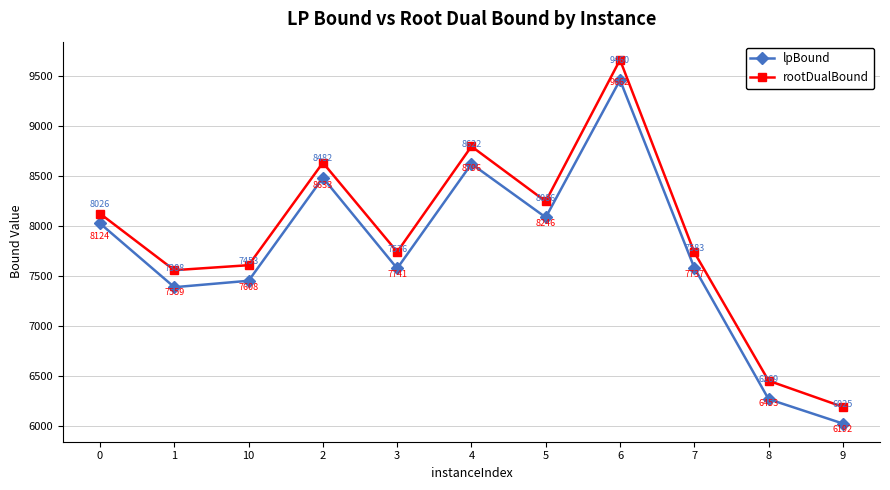

Is the value of rootDualBound at 10 greater than the value of lpBound at 7?

Yes